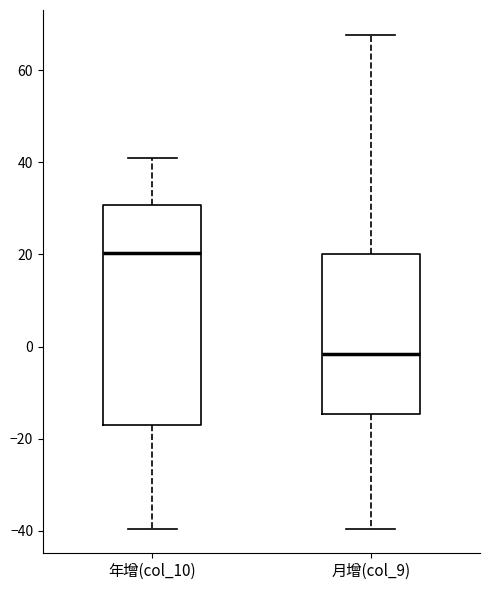

Reading left to right, transcribe this box plot: for each box, give where its median line is, the range the box spans, and where its two whiskers end, as read against the y-axis. The values are not printed on the chart, so give them approximately, as read against the axis.

年增(col_10): median 20, box -16 to 30, whiskers -40 to 40
月增(col_9): median -2, box -14 to 20, whiskers -40 to 68